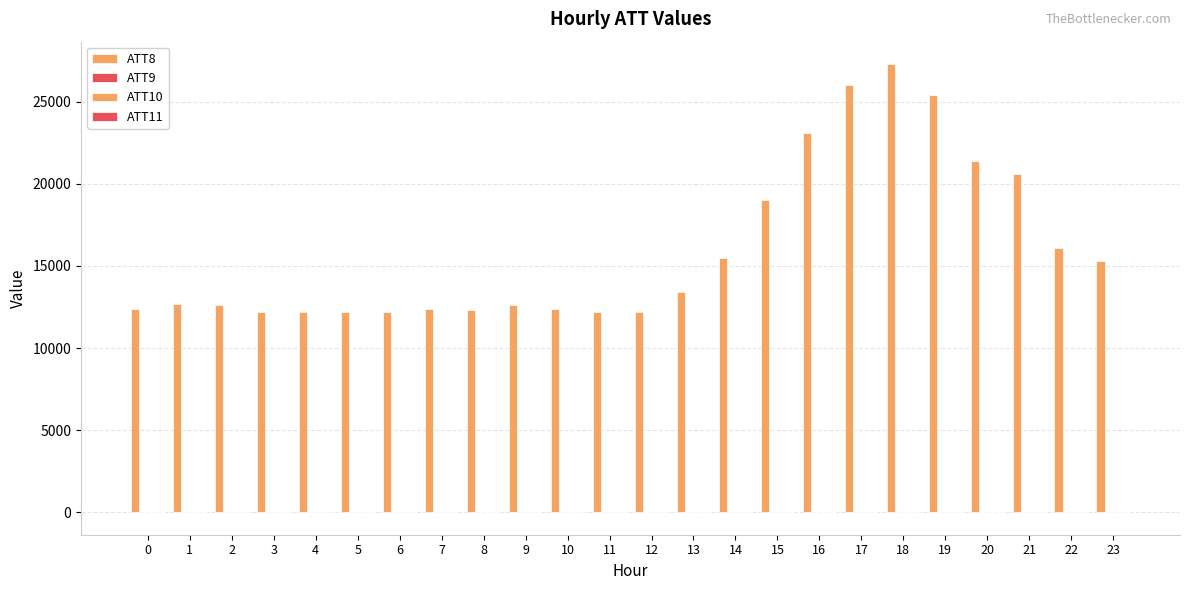

Is the value of ATT9 at 12 greater than the value of ATT8 at 16?

No